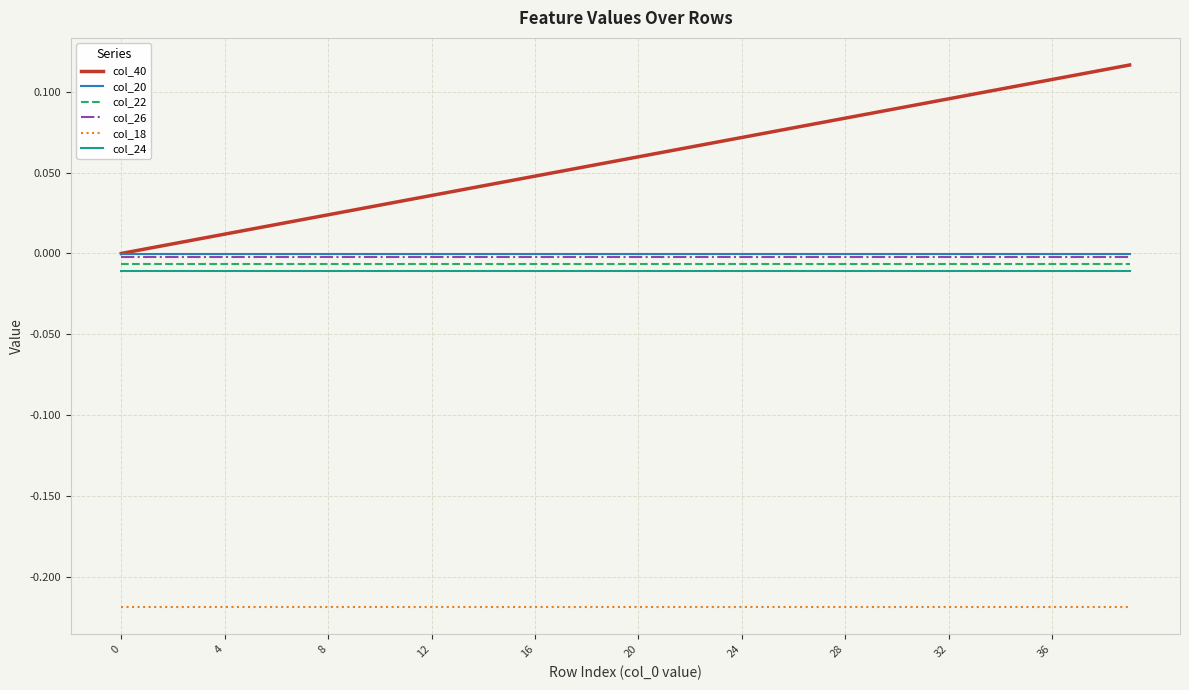

True or false: col_24 and col_26 intersect in this chart.

False